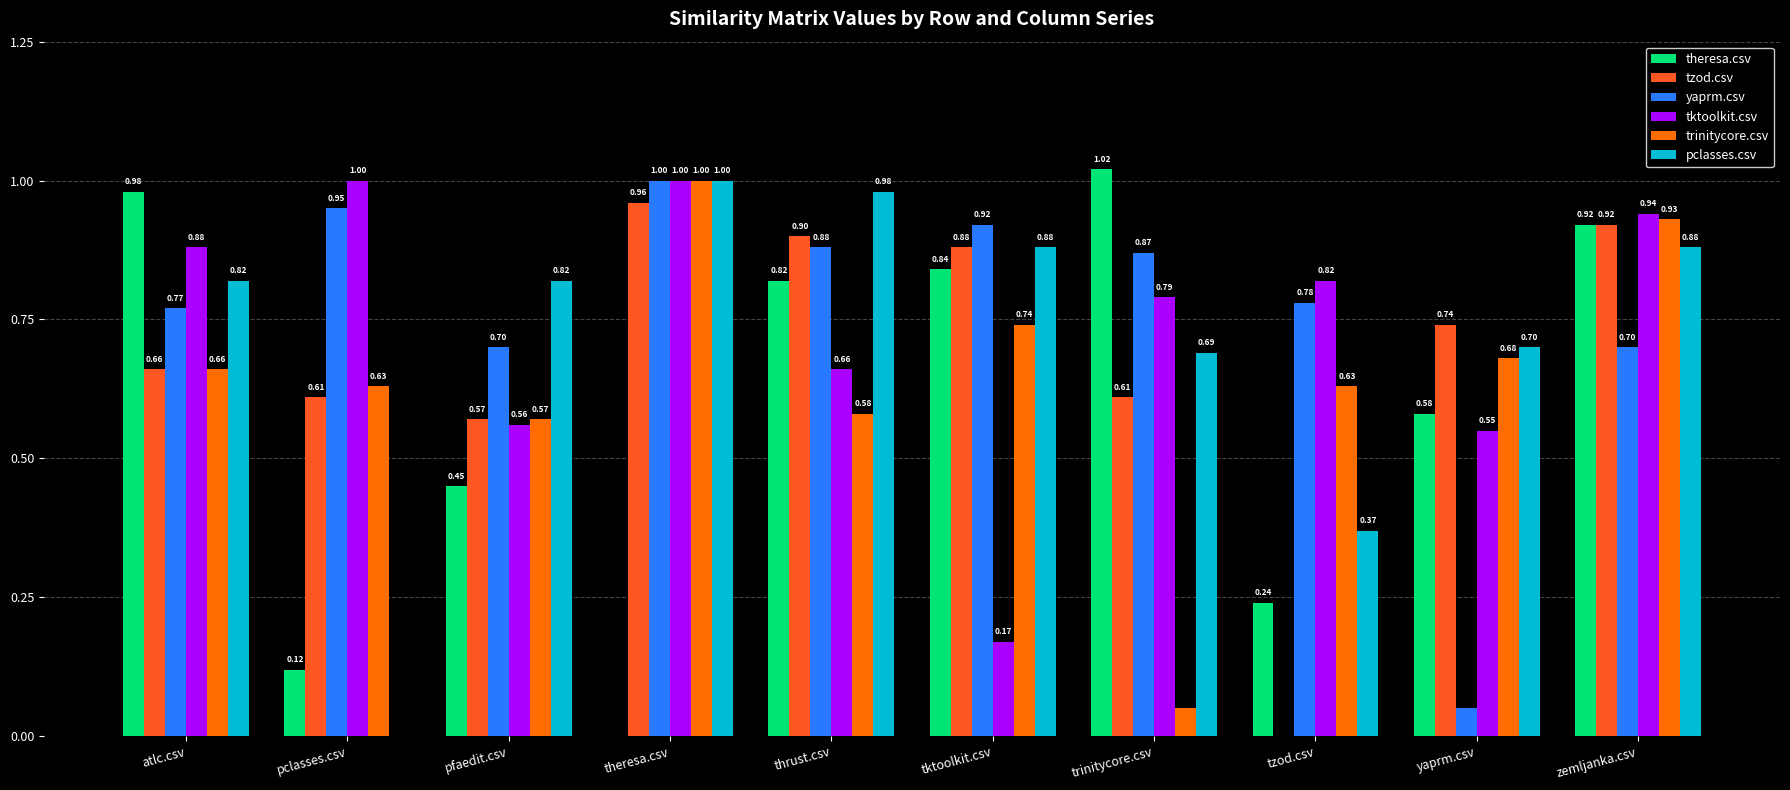

What is the sum of all trinitycore.csv values?

6.5